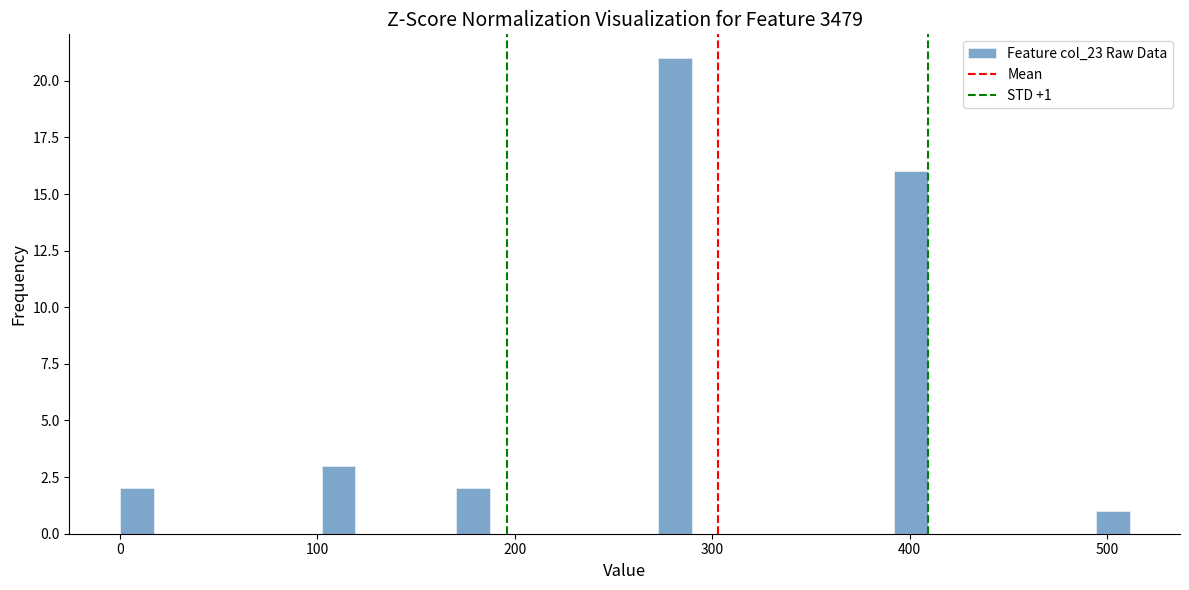

Read against the x-axis, roughly where is the centre of the tallest bar?

280